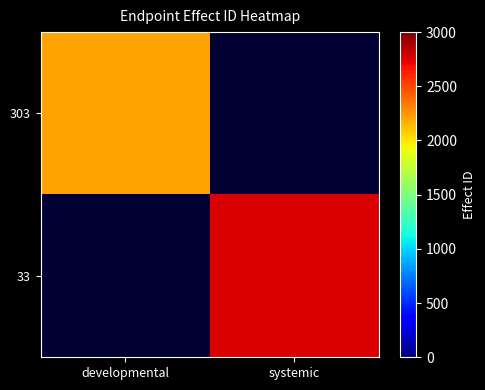

At which label is 303 closest to 2207?

developmental